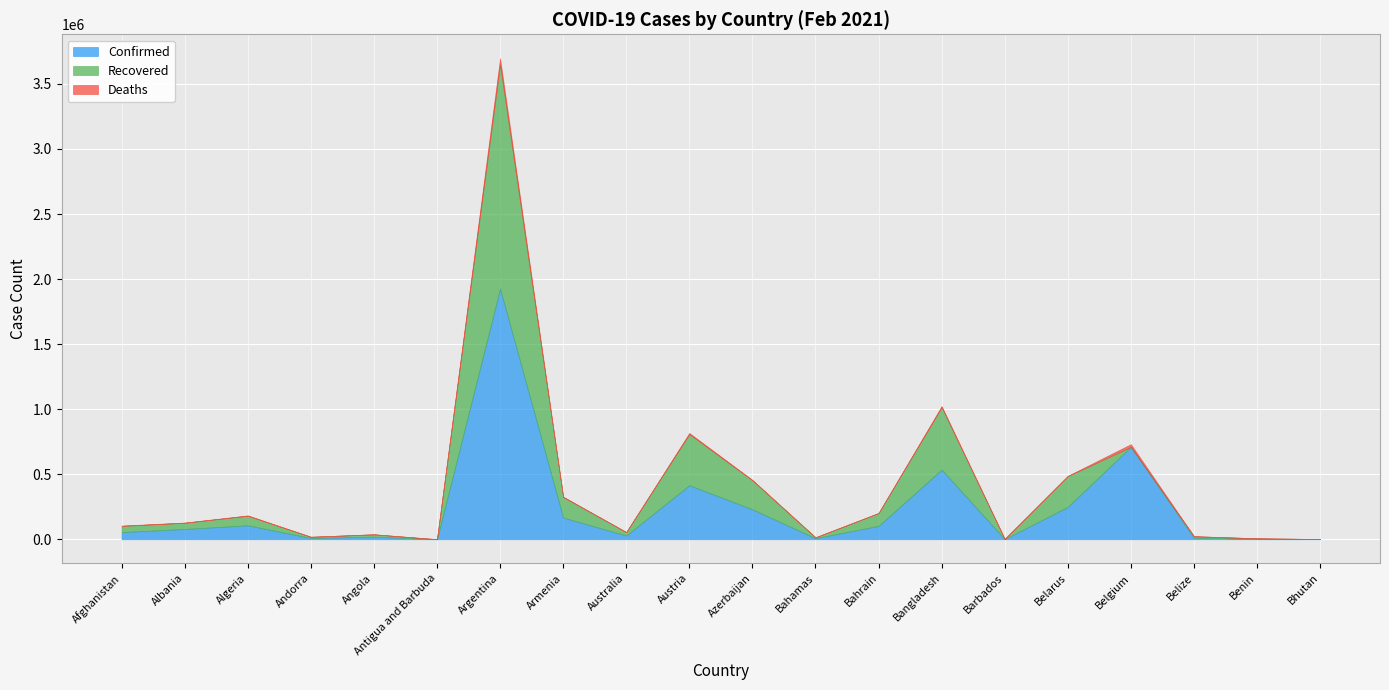

Rank the series by their average value, from lowest to highest.

Deaths, Recovered, Confirmed